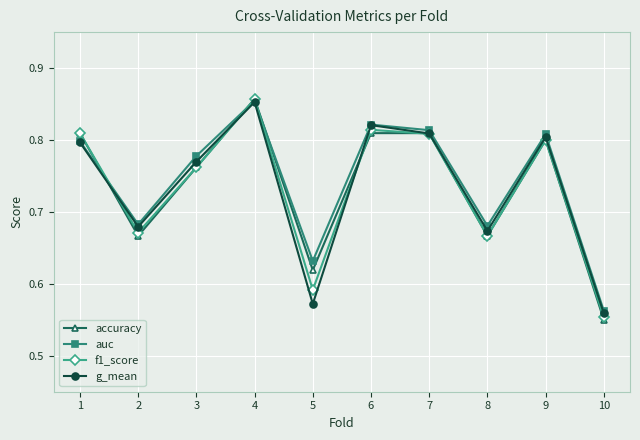

Which series has the largest total across all categories?

auc